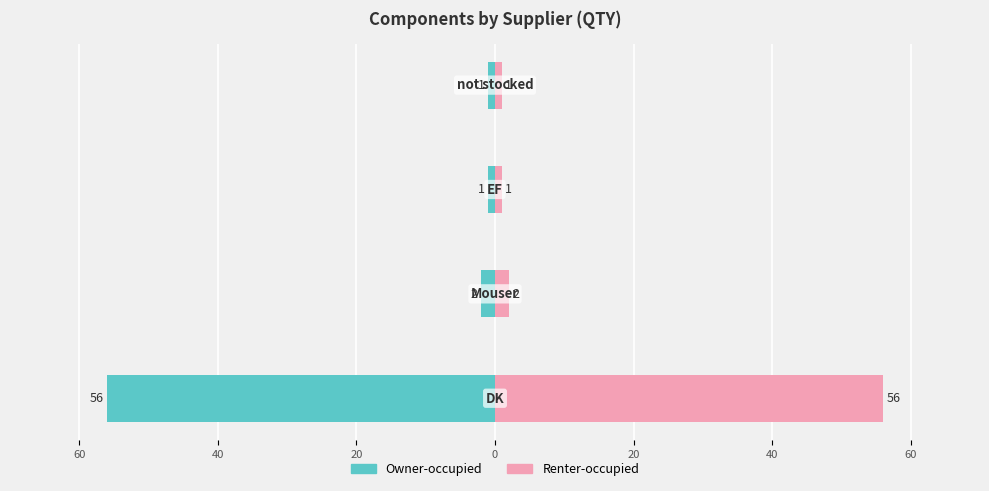

Reading left to right, transcribe all the data shown in this chart.

Owner-occupied: 80=-56	60=-2	40=-1	20=-1
Renter-occupied: 80=56	60=2	40=1	20=1